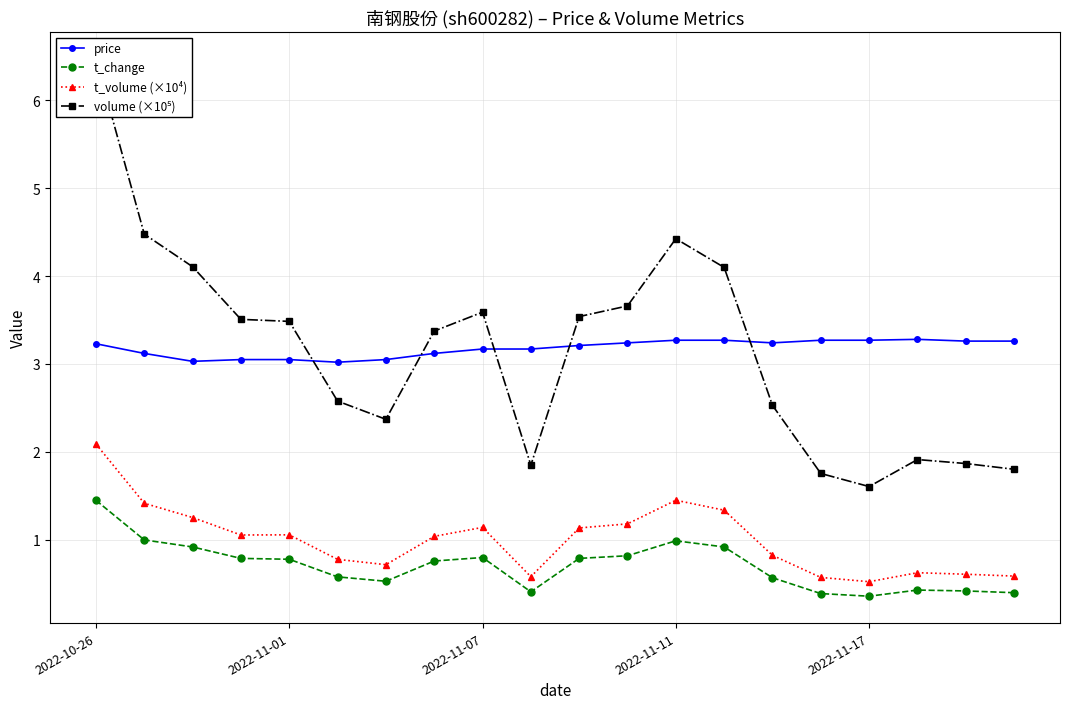

How many series are shown in this chart?

4